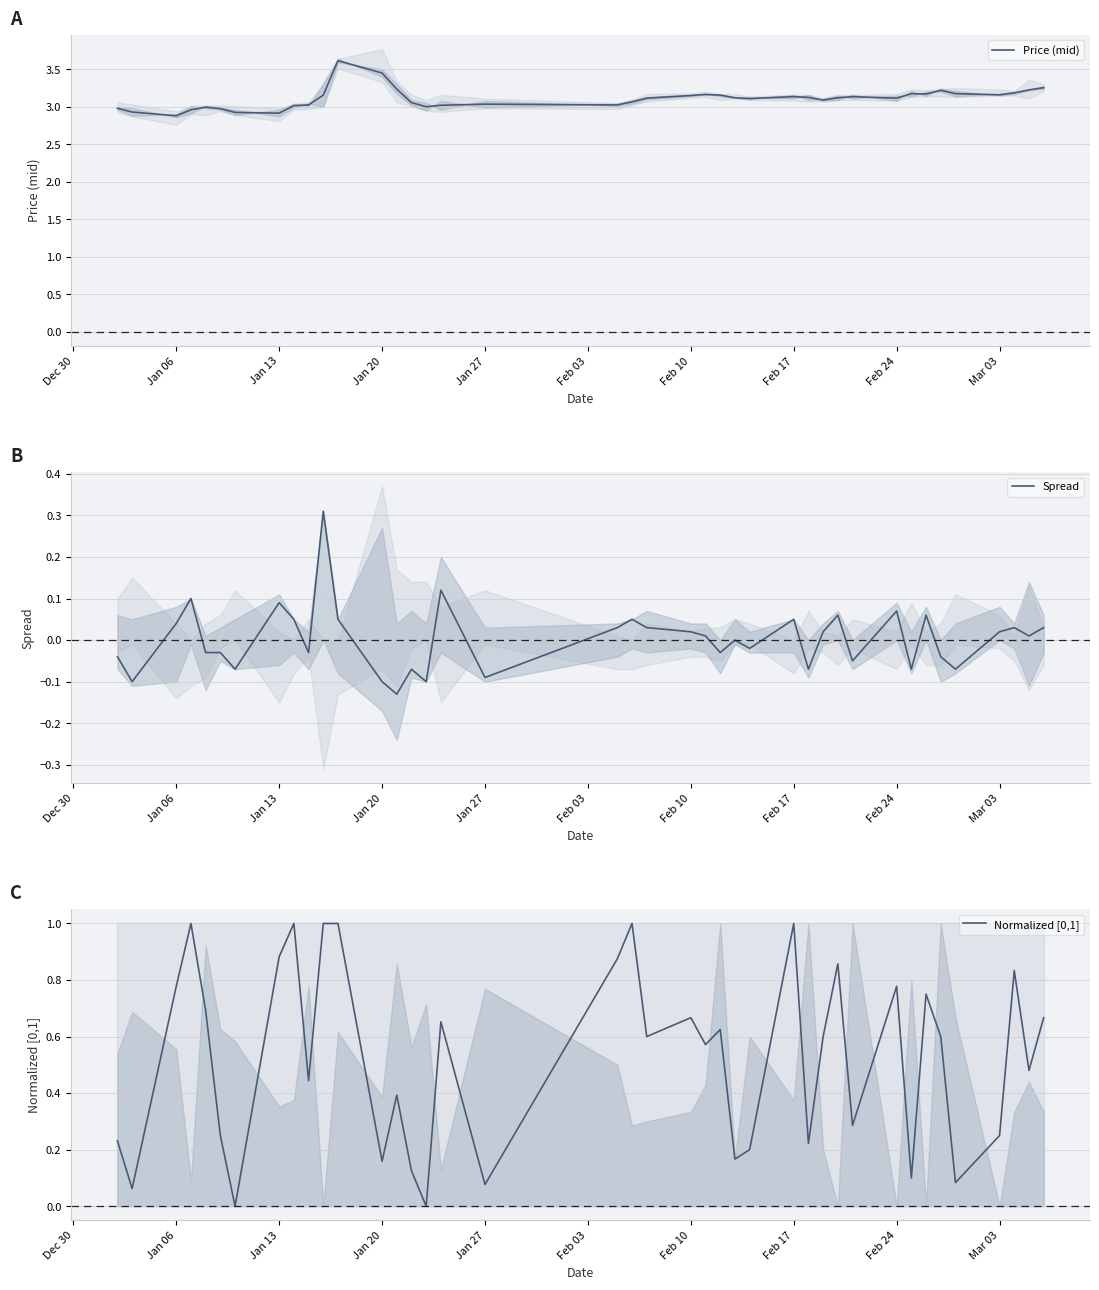

What is the minimum value for Price (mid)?

2.9